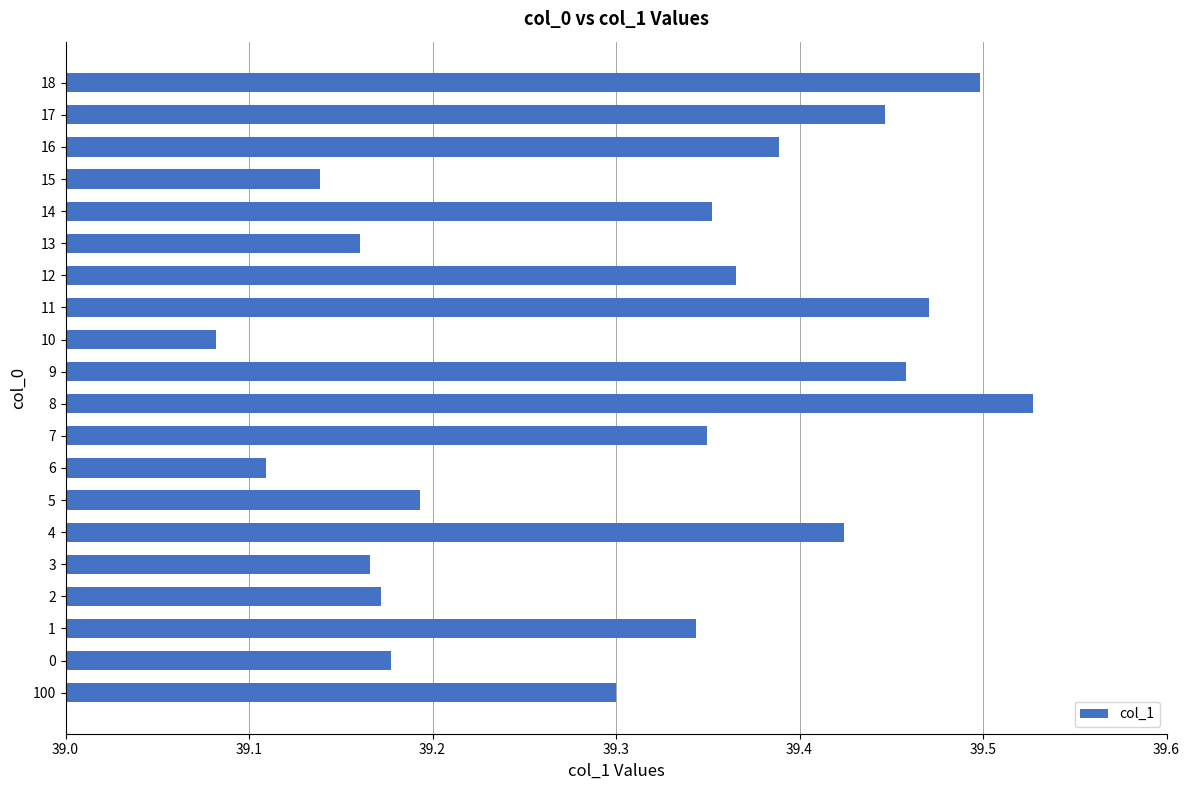

What is the sum of all values?

786.1